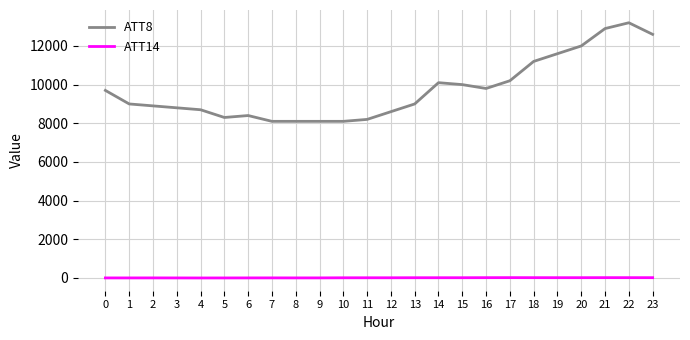

True or false: ATT8 and ATT14 cross at least once.

False